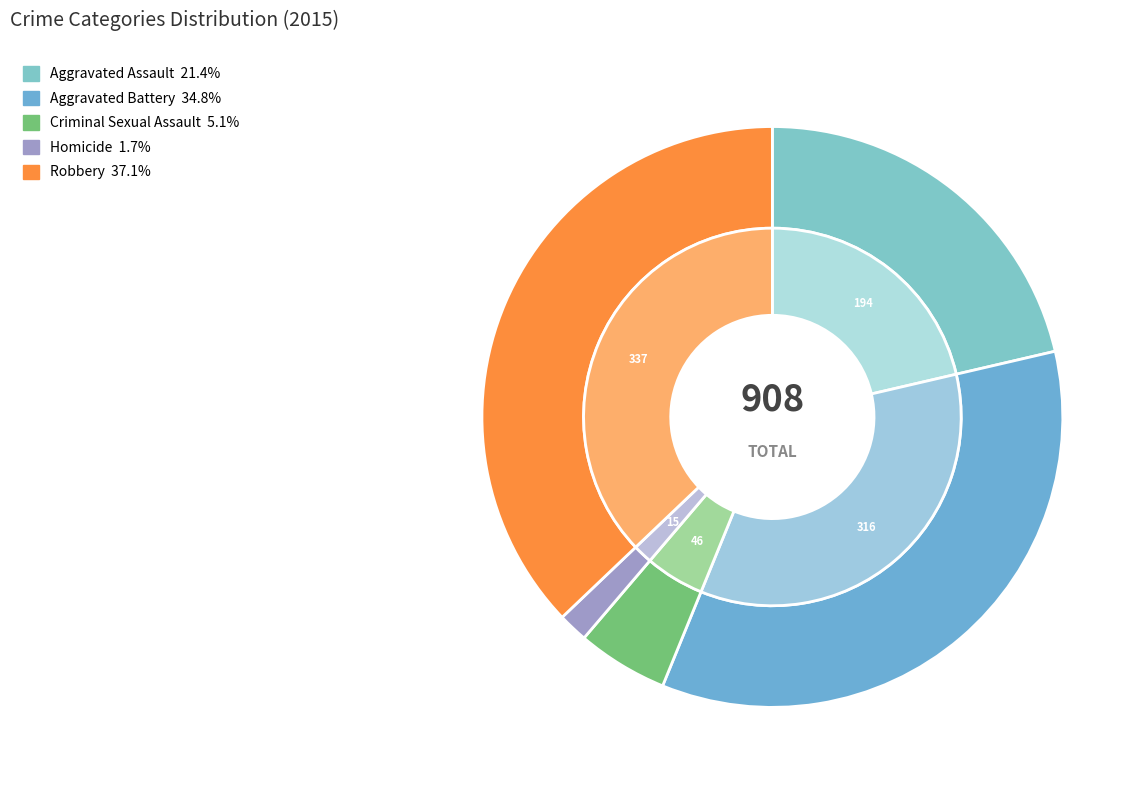

How many segments does this pie chart have?

5